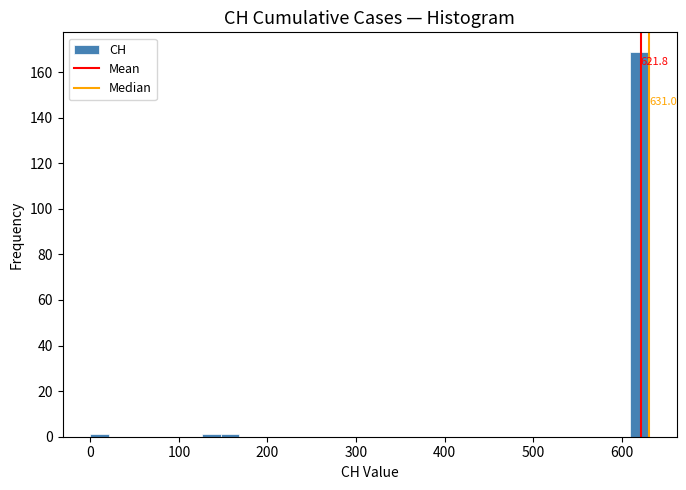

Read against the x-axis, roughly where is the centre of the tallest bar?

620